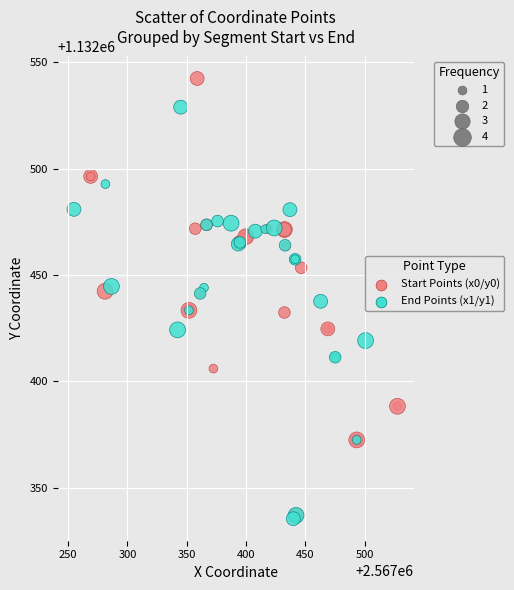

Which series reaches the maximum Y coordinate?

Start Points (x0/y0)